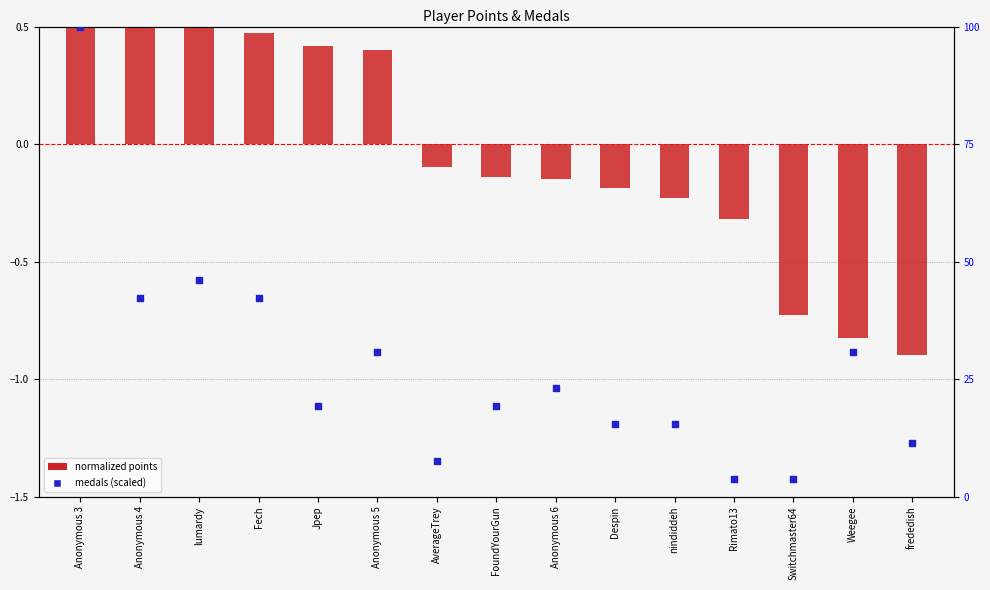

Is the value of normalized points at Fech greater than the value of medals (scaled) at Anonymous 5?

No